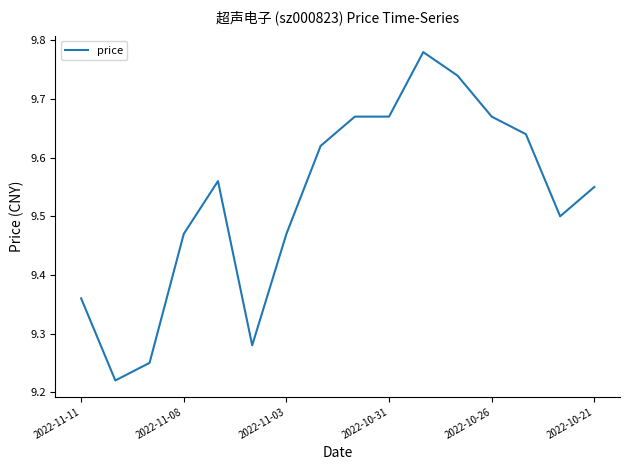

What is the difference between the maximum and minimum values?

0.6